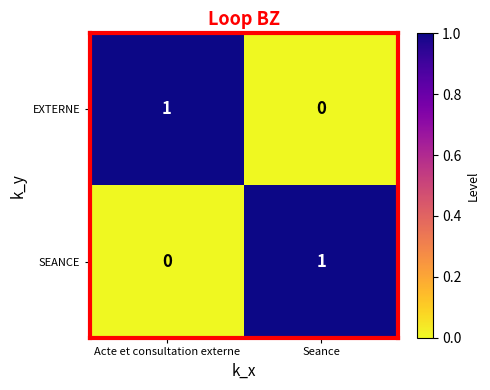

The value of SEANCE at Seance is 2. True or false?

False